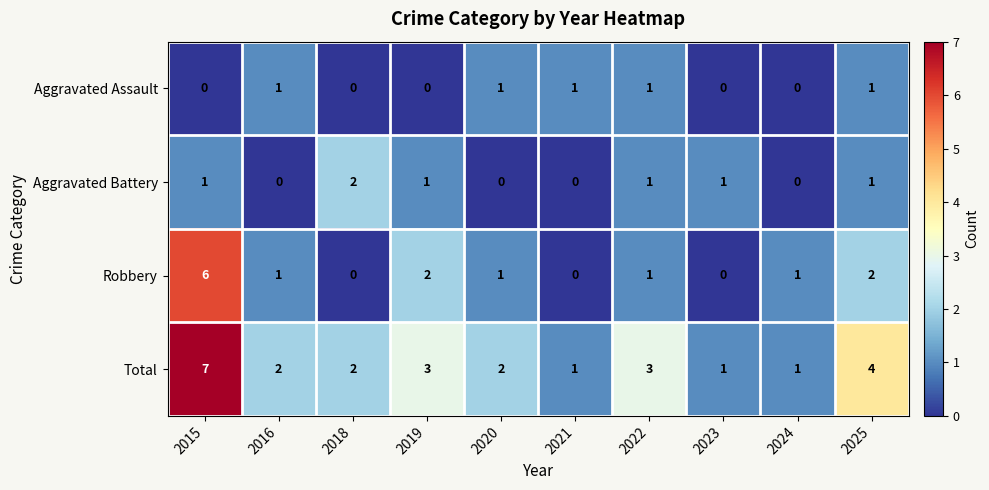

Rank the series by their maximum value, from highest to lowest.

Total, Robbery, Aggravated Battery, Aggravated Assault